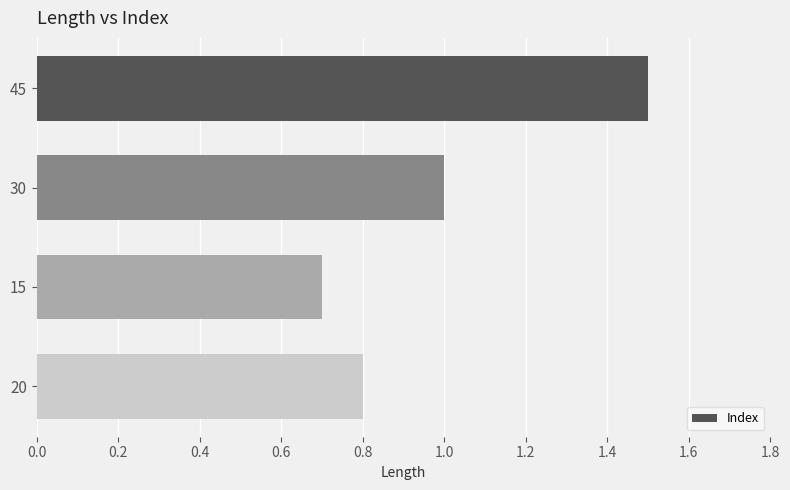

Approximately how many times larger is the value at 20 compared to 45?

0.5